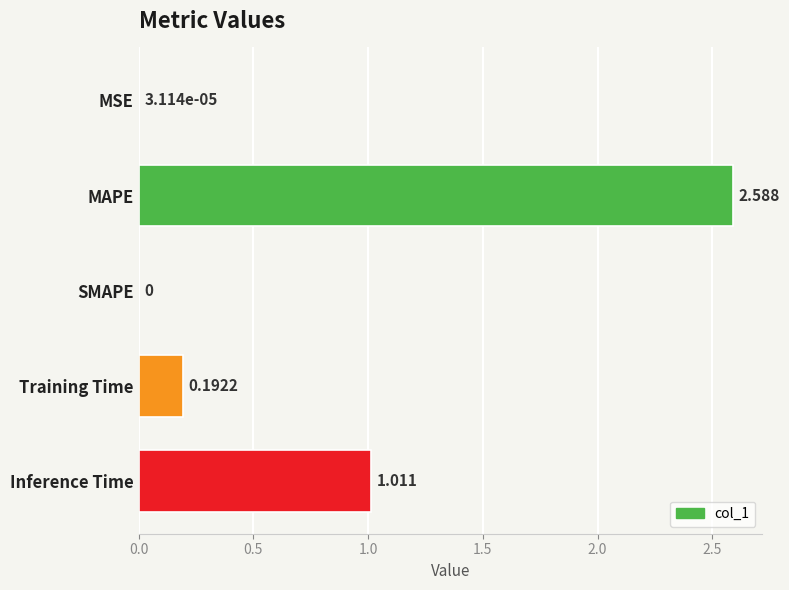

Which has a higher value, MSE or Training Time?

Training Time